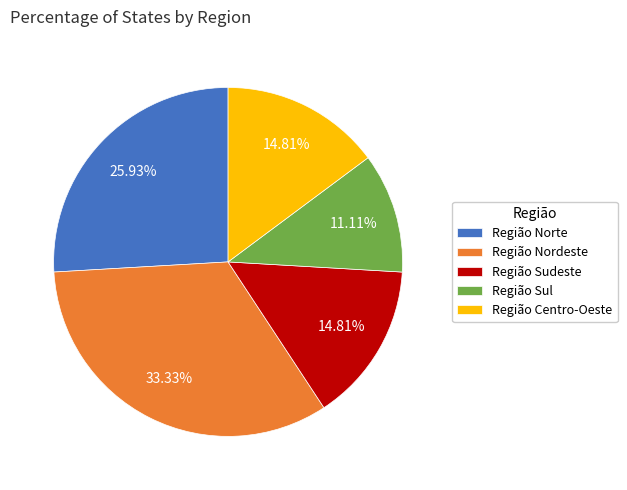

Is the sum of Região Sul and Região Centro-Oeste greater than half?

No